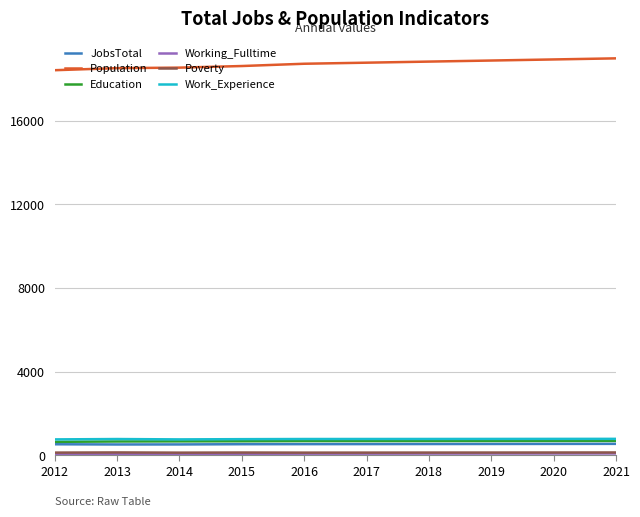

The Work_Experience series shows 788 at 2021. True or false?

True